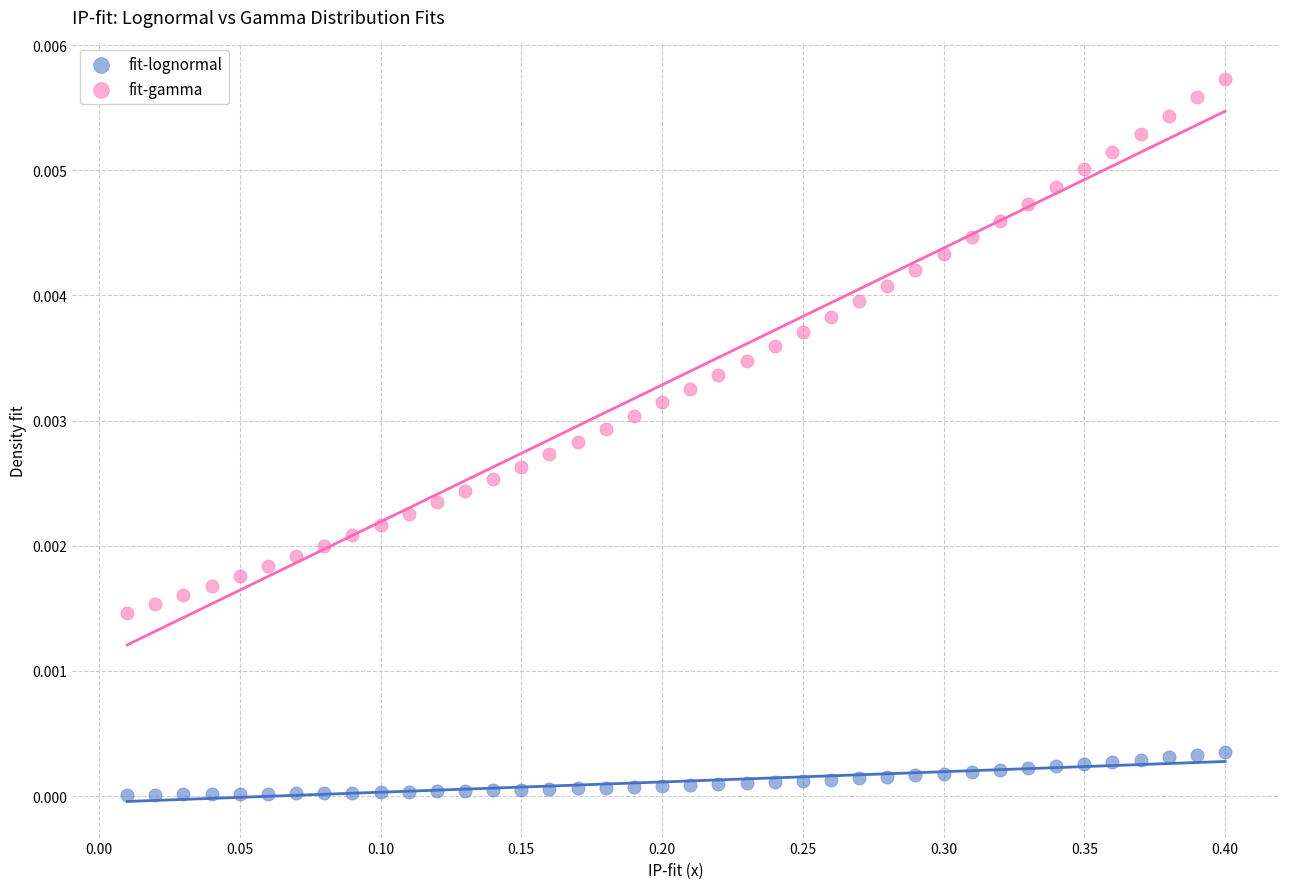

Which series contains the lowest Y value?

fit-lognormal